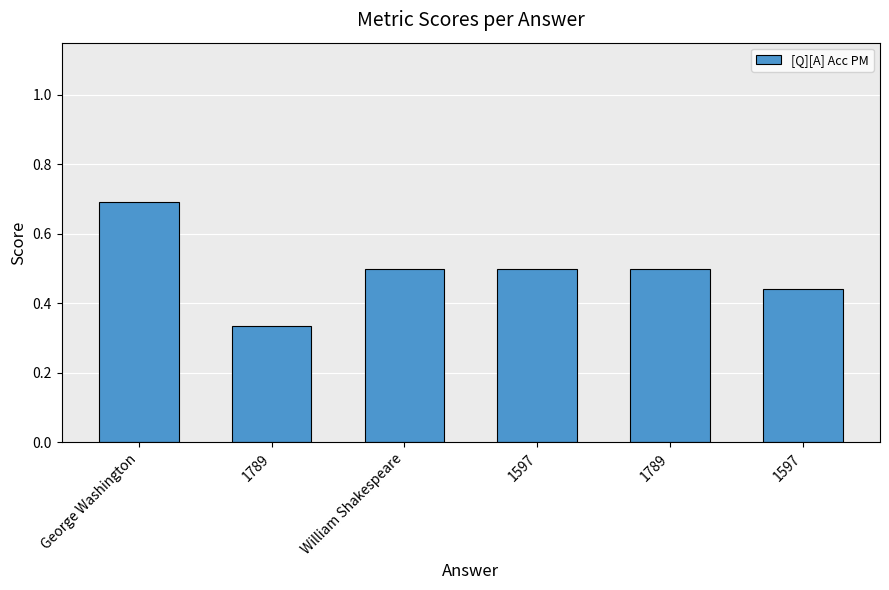

Does the chart contain any negative values?

No